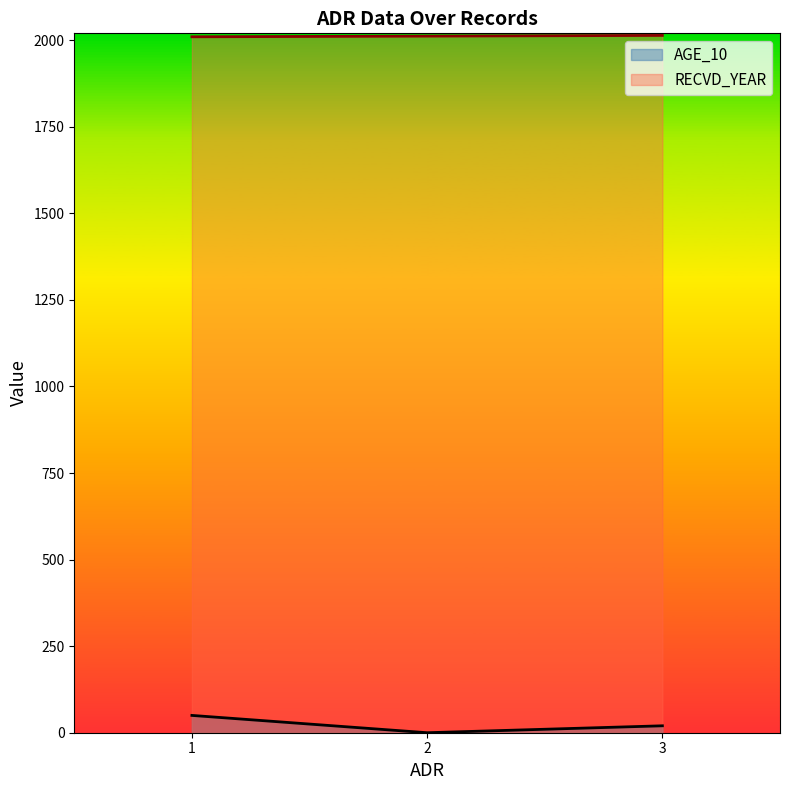

Reading left to right, list all the values displayed in this chart.

AGE_10: 50	0	20
RECVD_YEAR: 2010	2012	2014